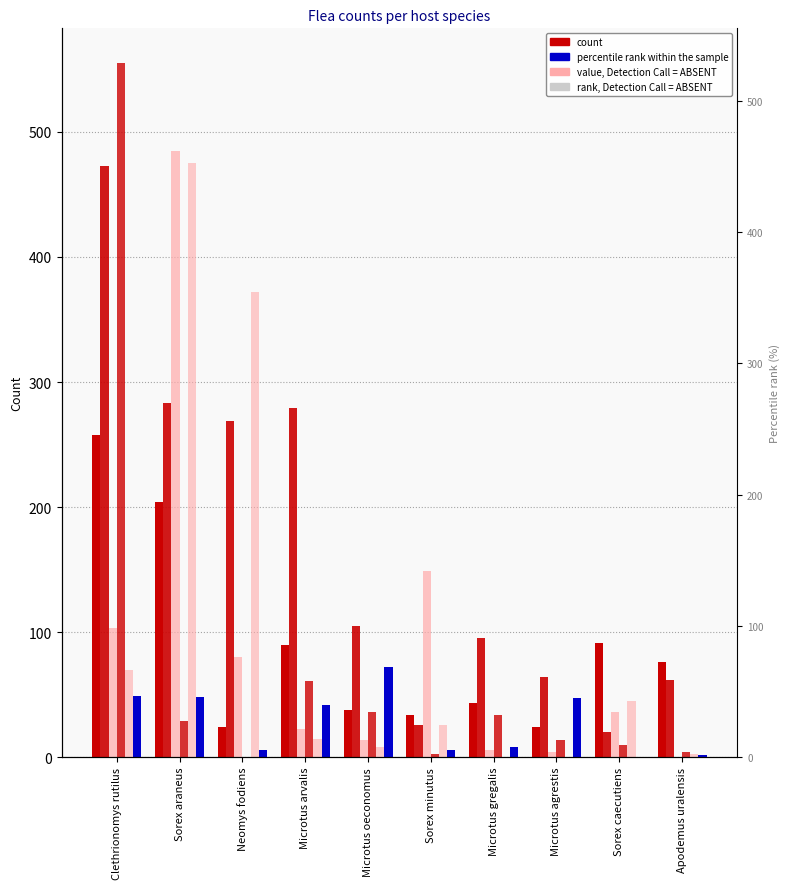

At which category does the chart reach its peak across all series?

Clethrionomys rutilus